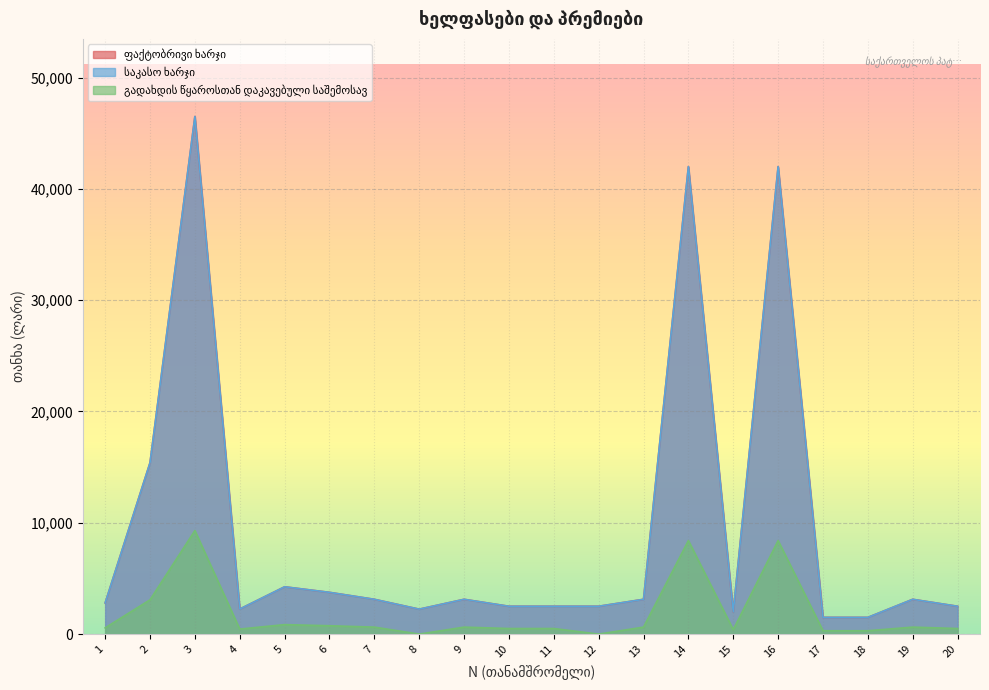

True or false: საკასო ხარჯი and ფაქტობრივი ხარჯი cross at least once.

False